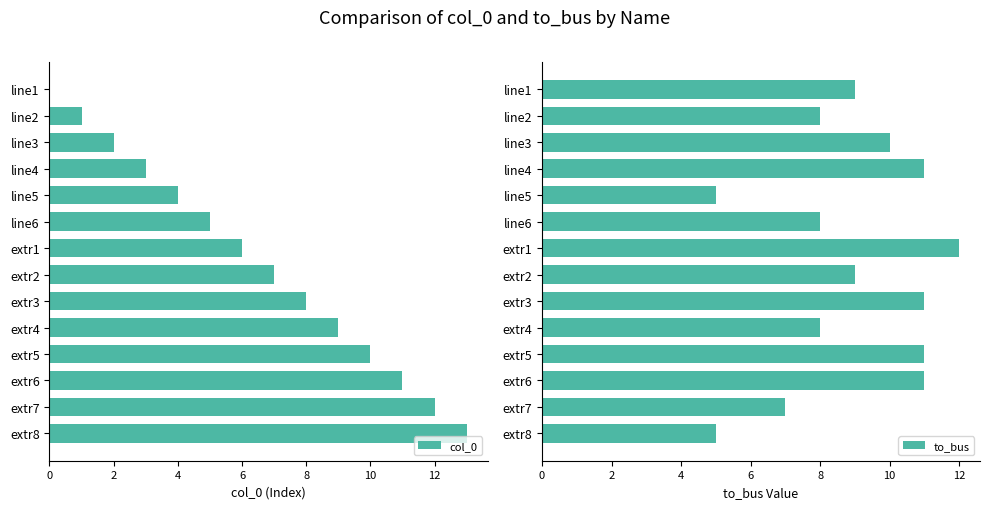

Which series has the largest range (max minus min)?

col_0